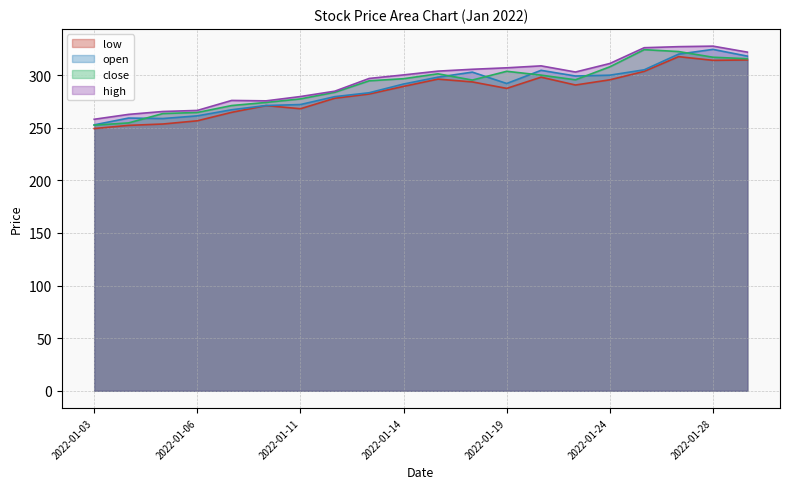

Where is the first local maximum for high?

2022-01-07